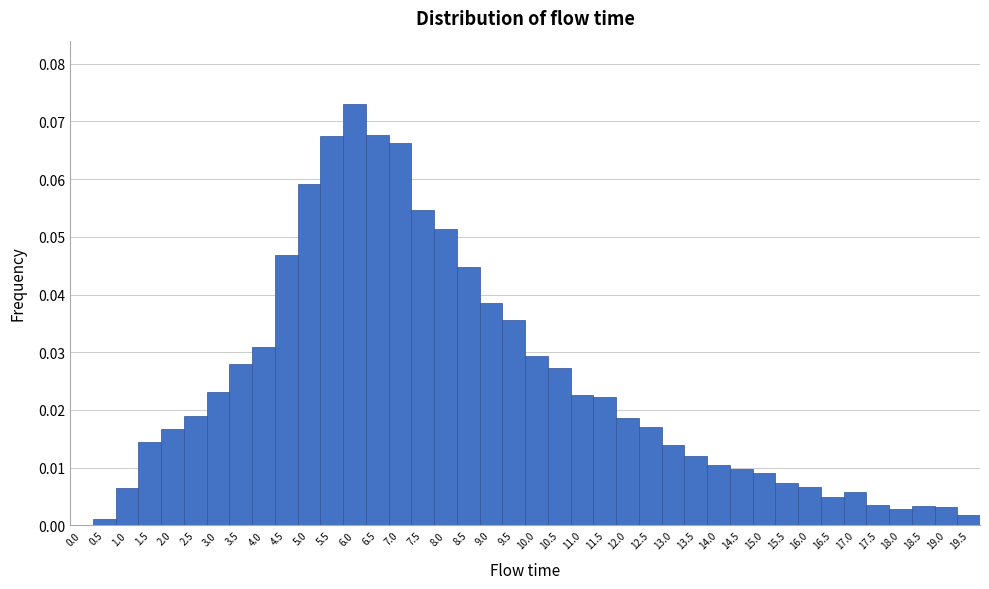

Which category has the highest value across all series?

6.0